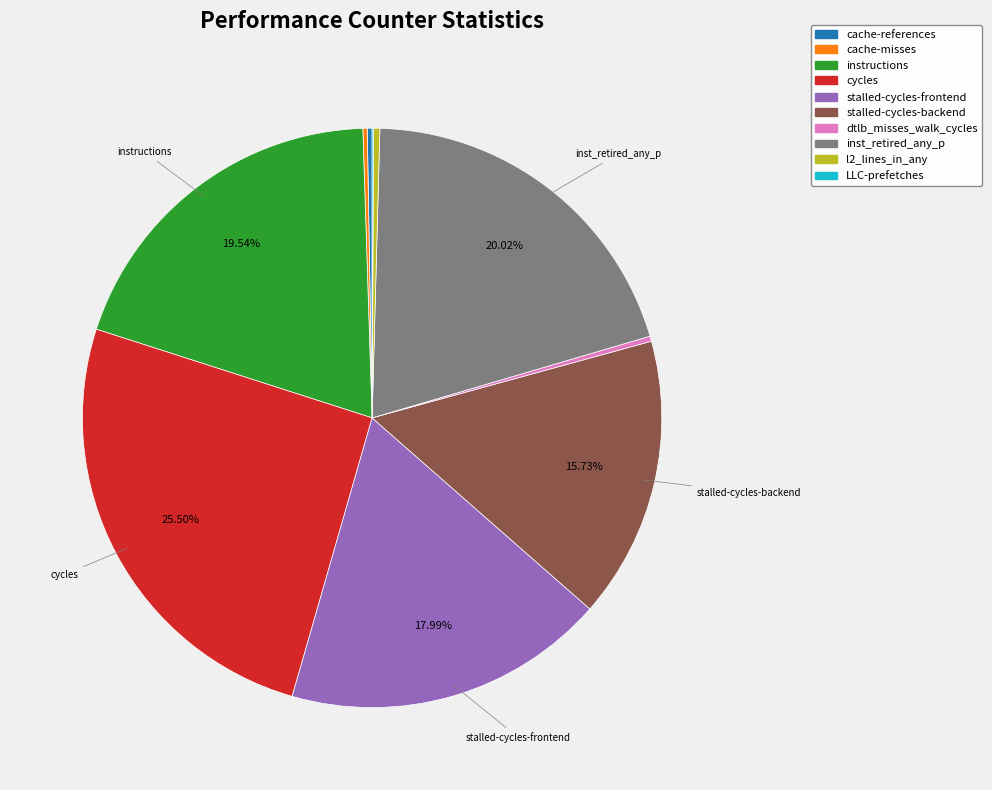

Which slice is the largest?

cycles